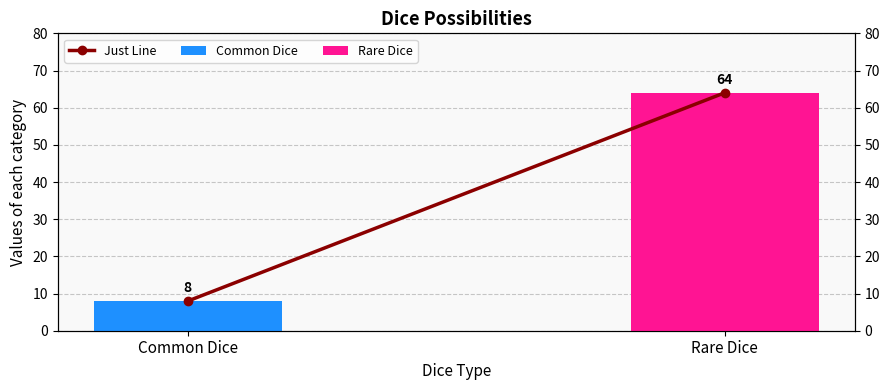

Is it true that the value at Common Dice is 4?

False